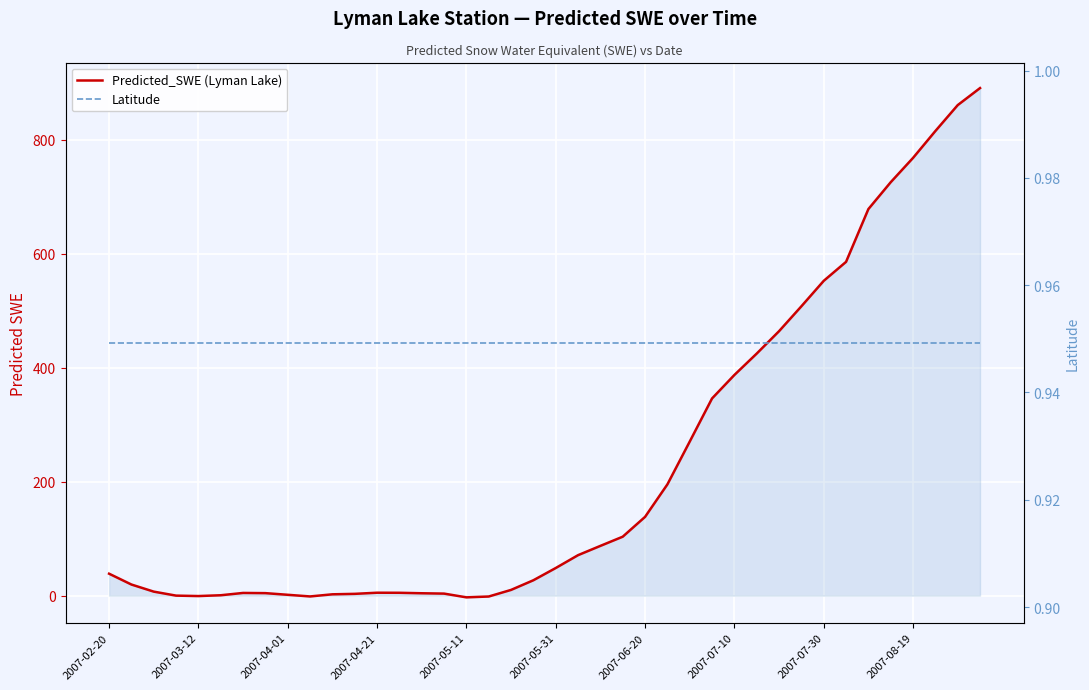

What is the spread (max minus min) of values at 2007-04-21?

4.2